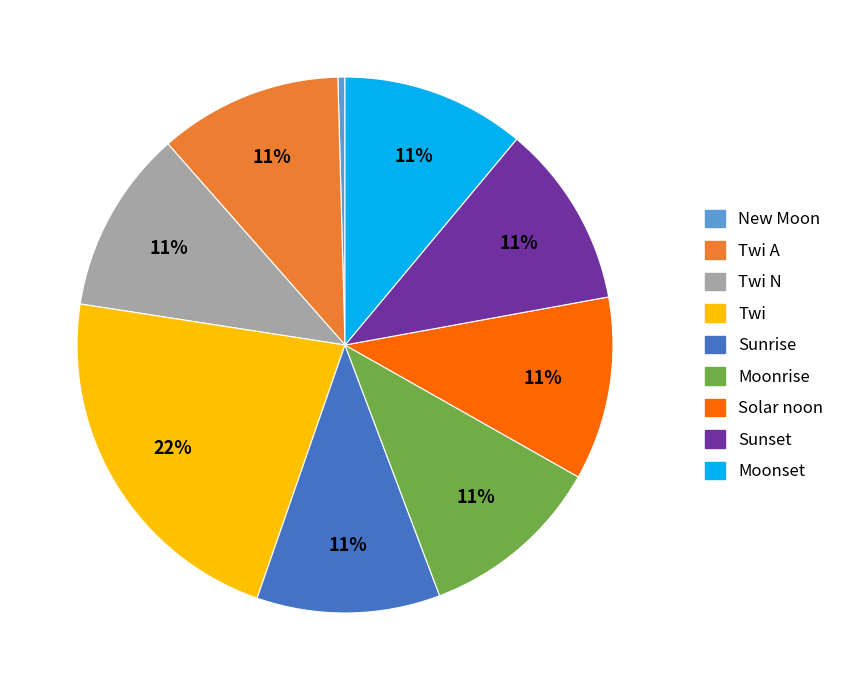

Does Twi N account for over 50% of the chart?

No